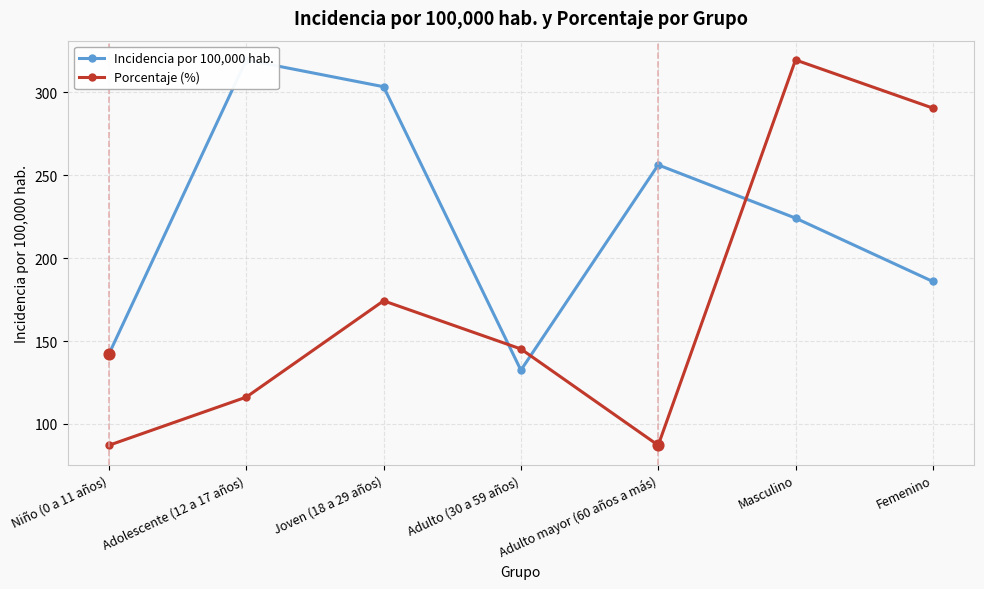

Which series reaches the maximum Y coordinate?

Incidencia por 100,000 hab.